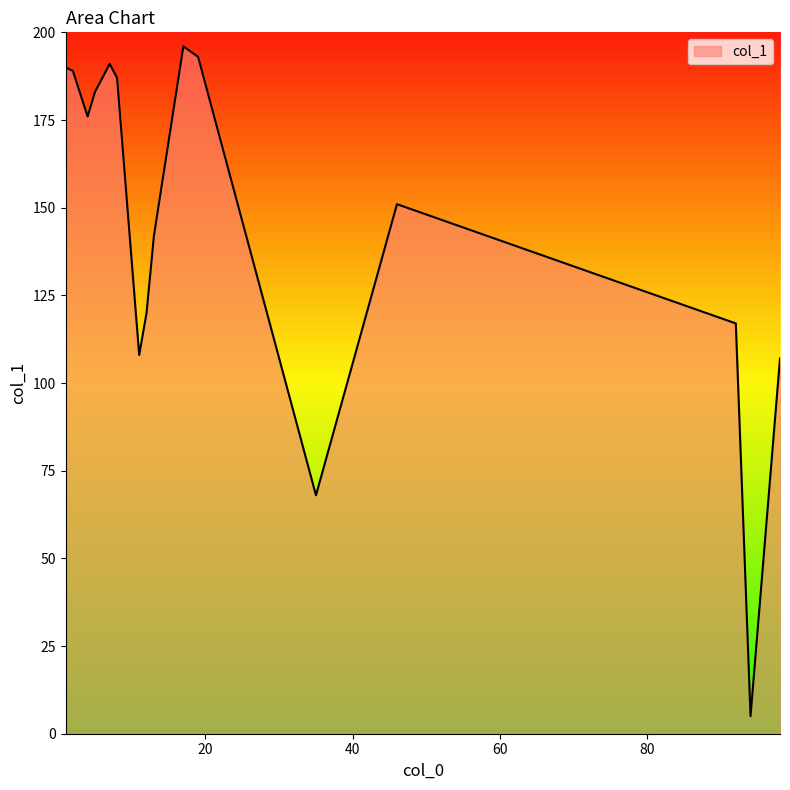

What is the difference between the maximum and minimum values?

191